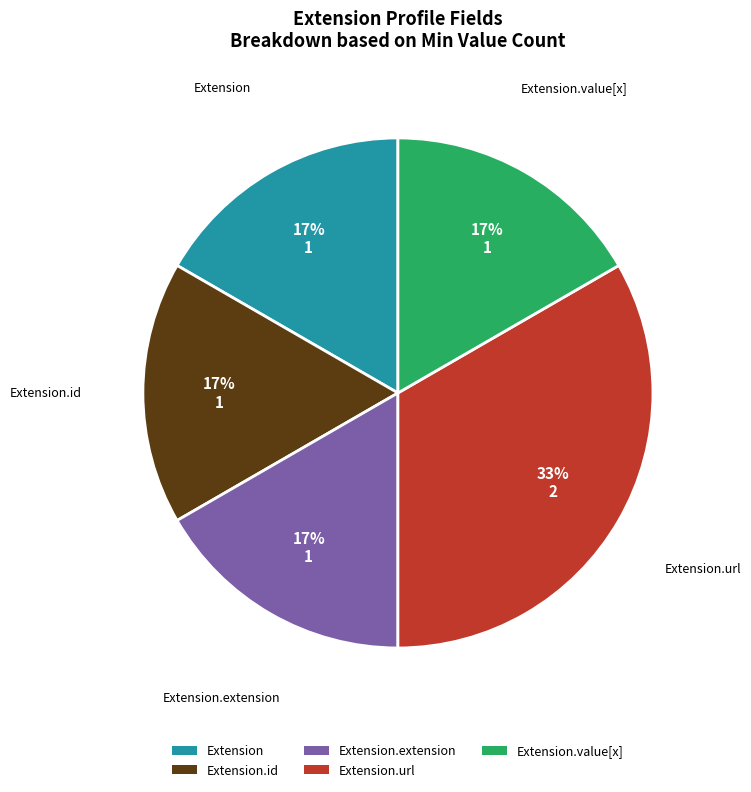

Combined, do Extension and Extension.value[x] account for over 50%?

No